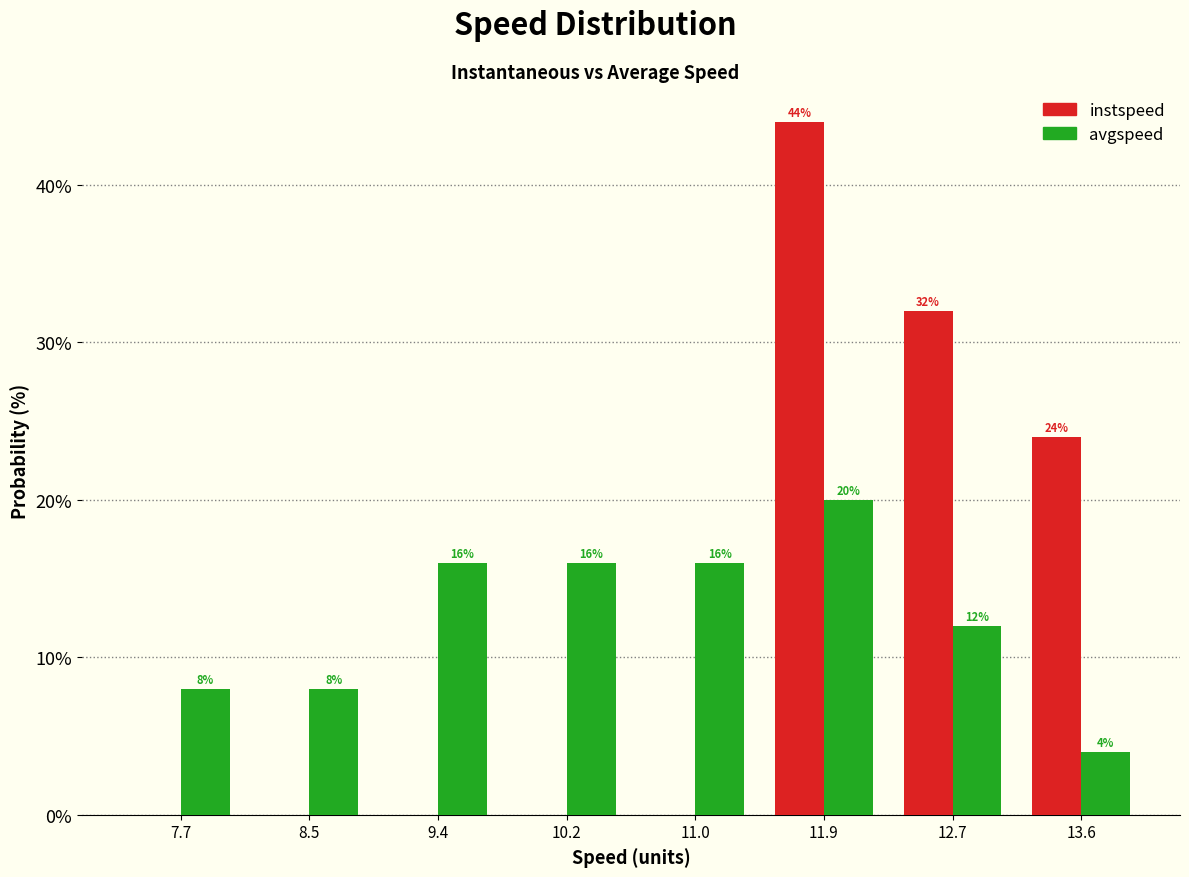

In the avgspeed series, which range on the x-axis has the tallest bar?

11.5 to 12.3